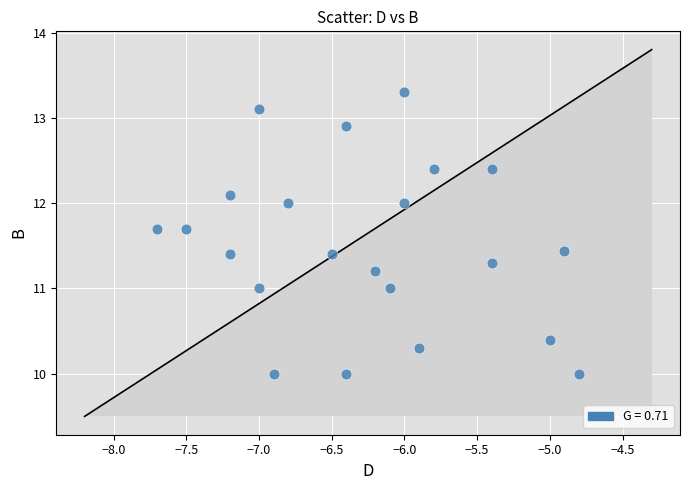

What is the range of Y values (max minus min)?

3.3